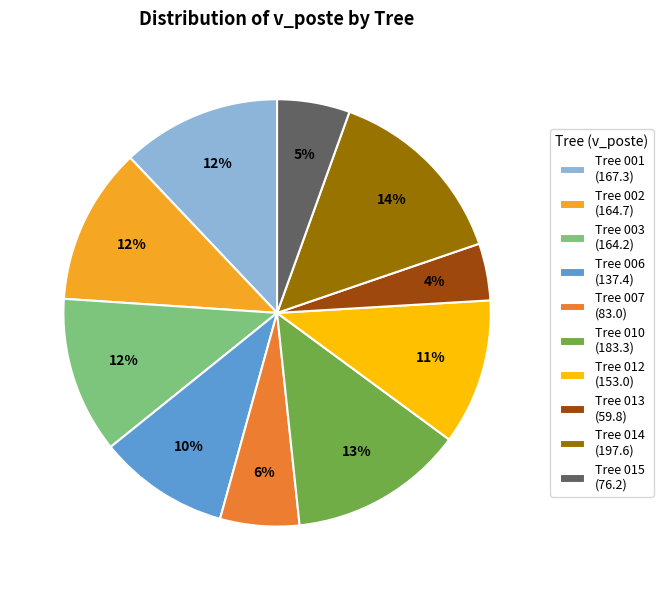

The Tree 013 (59.8) slice represents 4% of the pie. True or false?

True